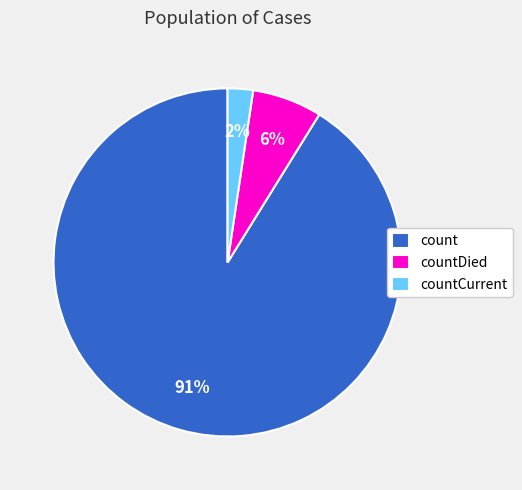

Which slice is the smallest?

countCurrent